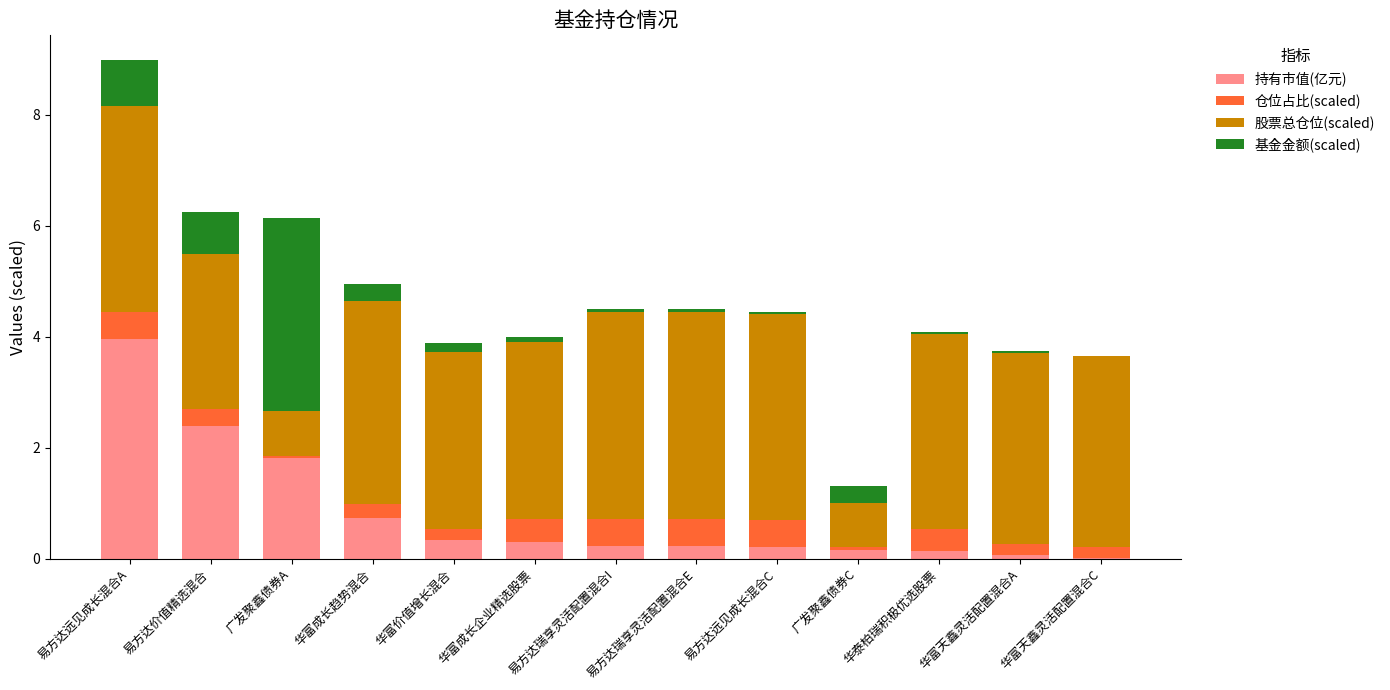

How many series are shown in this chart?

4